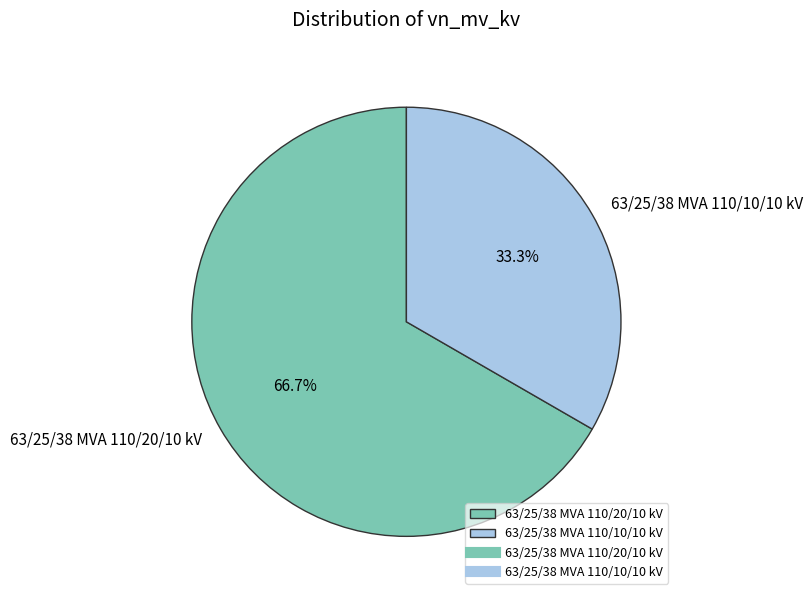

What is the largest slice in the pie chart?

63/25/38 MVA 110/20/10 kV